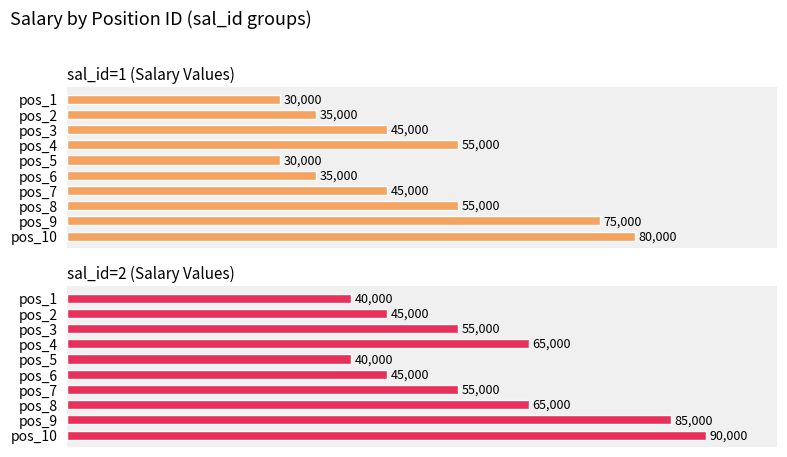

What is the approximate value of sal_id=1 at 0?

30000